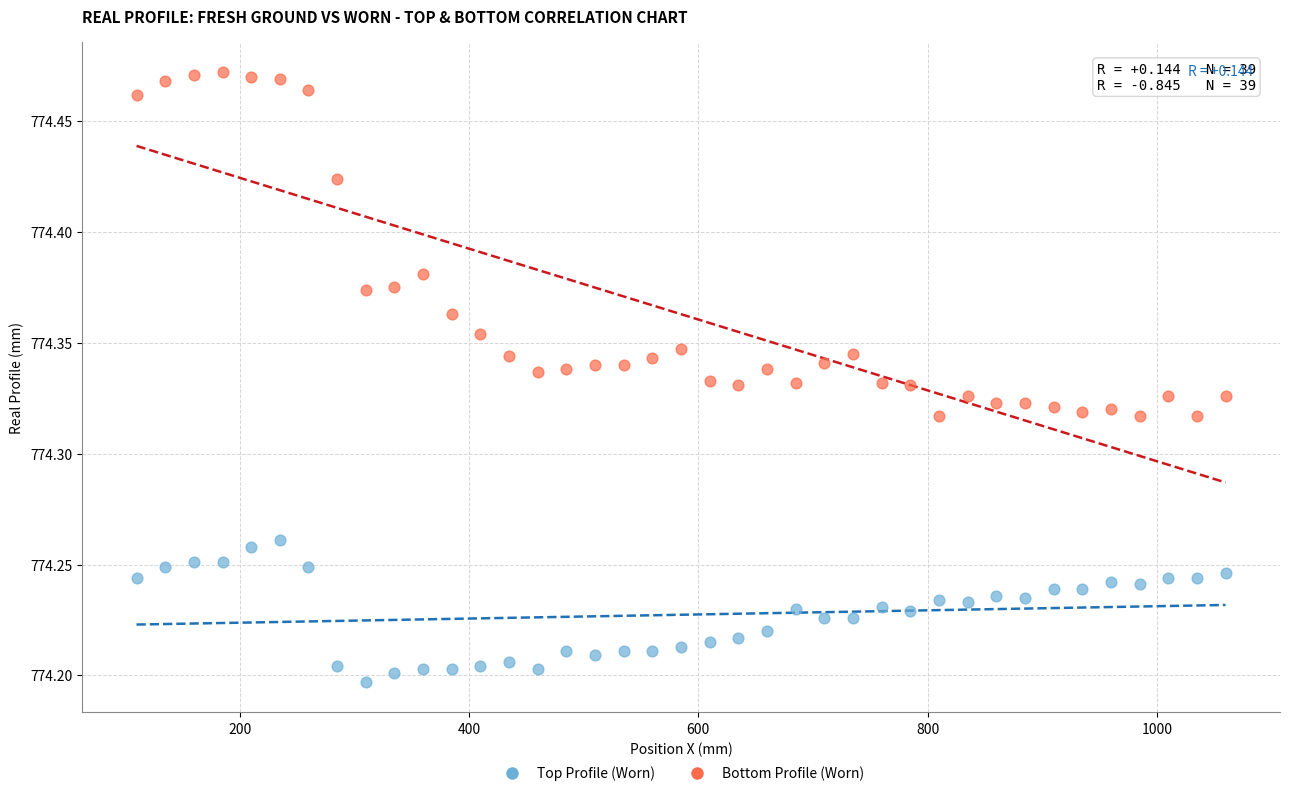

Which series has the widest spread of Y values?

Bottom Profile (Worn)